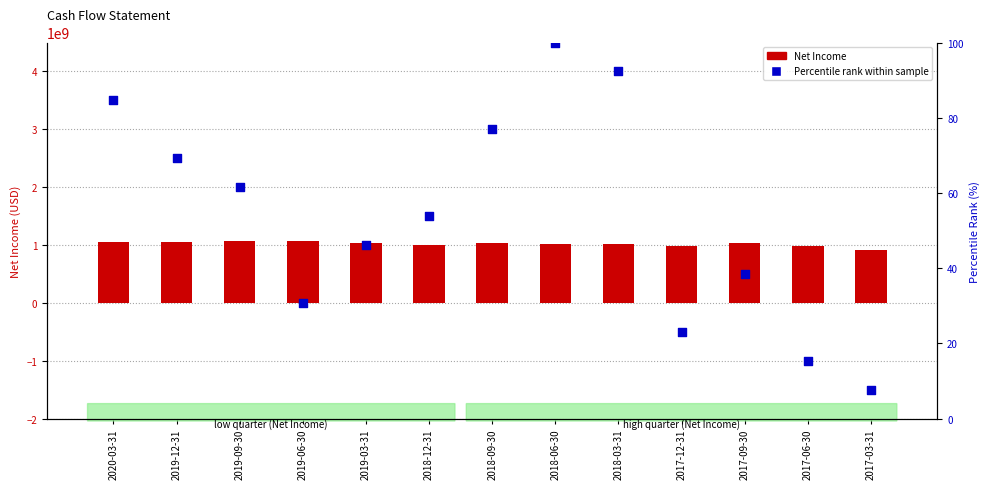

Is the value of Percentile Rank within sample at 2018-06-30 greater than the value of Net Income at 2018-12-31?

No